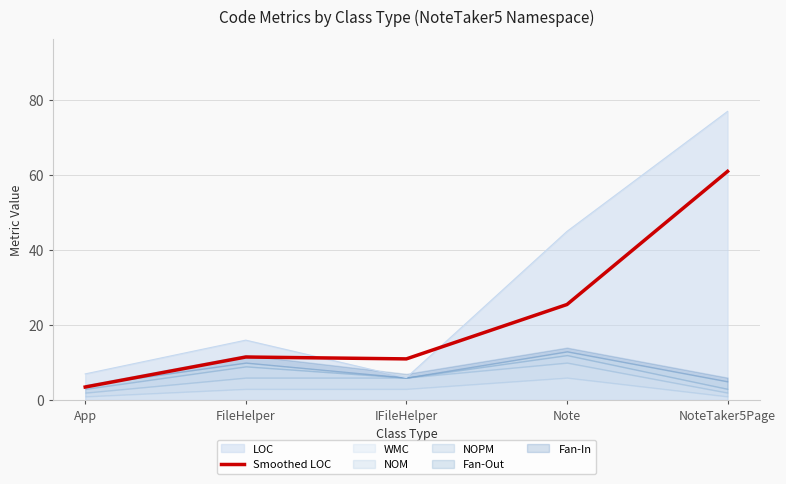

At which label is the value closest to 32?

Note